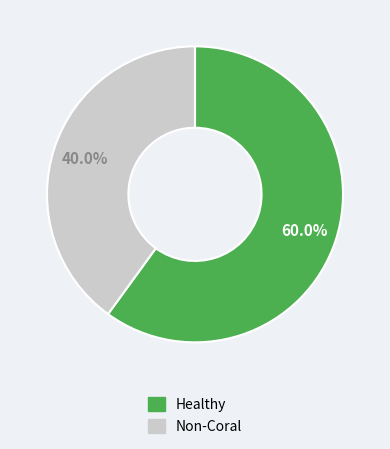

Is there any slice that represents more than half of the pie?

Yes